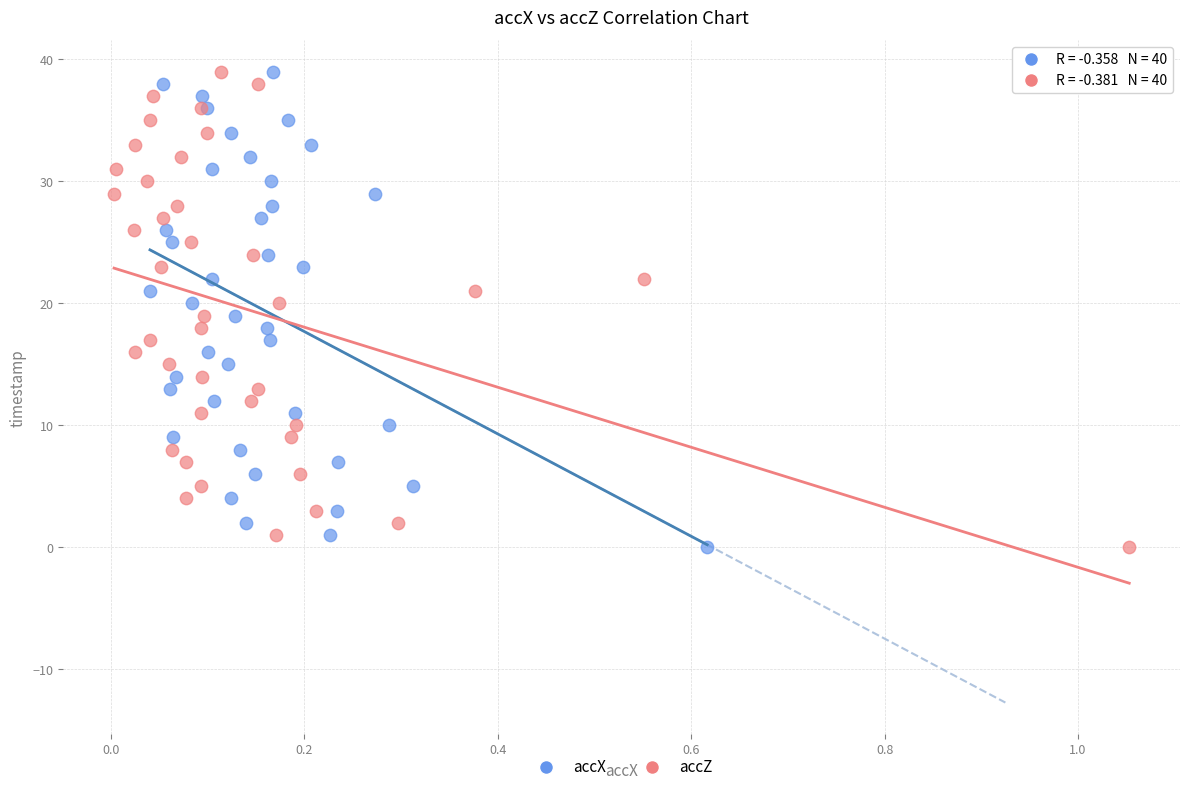

What are all the series names shown in the legend?

accX, accZ